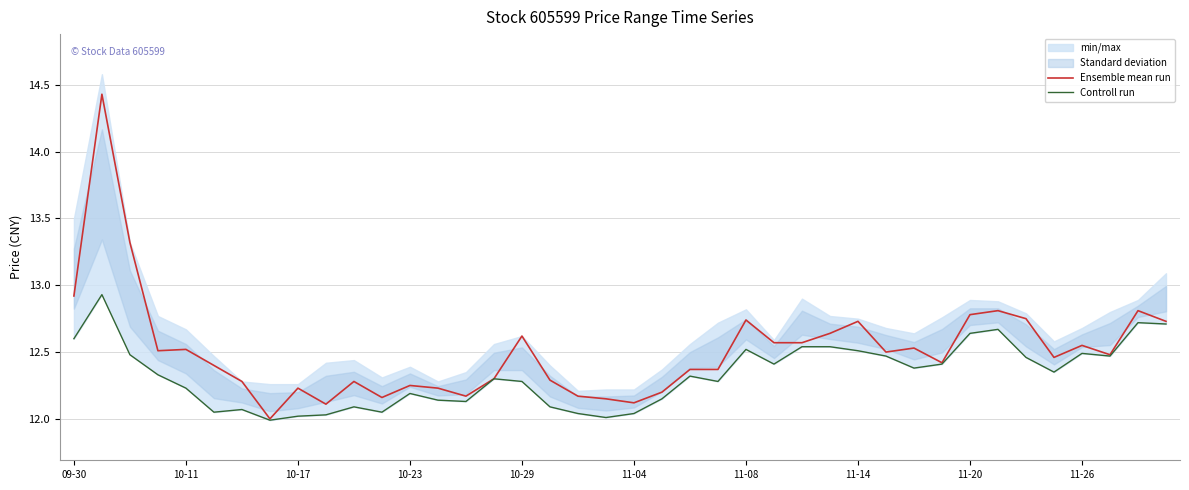

What is the difference between the maximum and minimum values in the Ensemble mean run series?

2.4